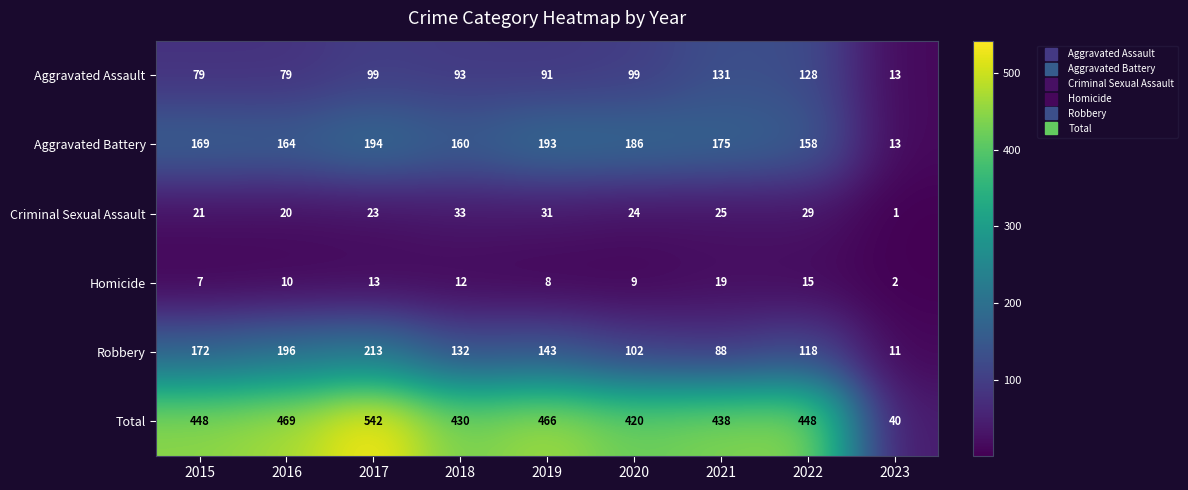

Rank the series by their maximum value, from highest to lowest.

Total, Robbery, Aggravated Battery, Aggravated Assault, Criminal Sexual Assault, Homicide